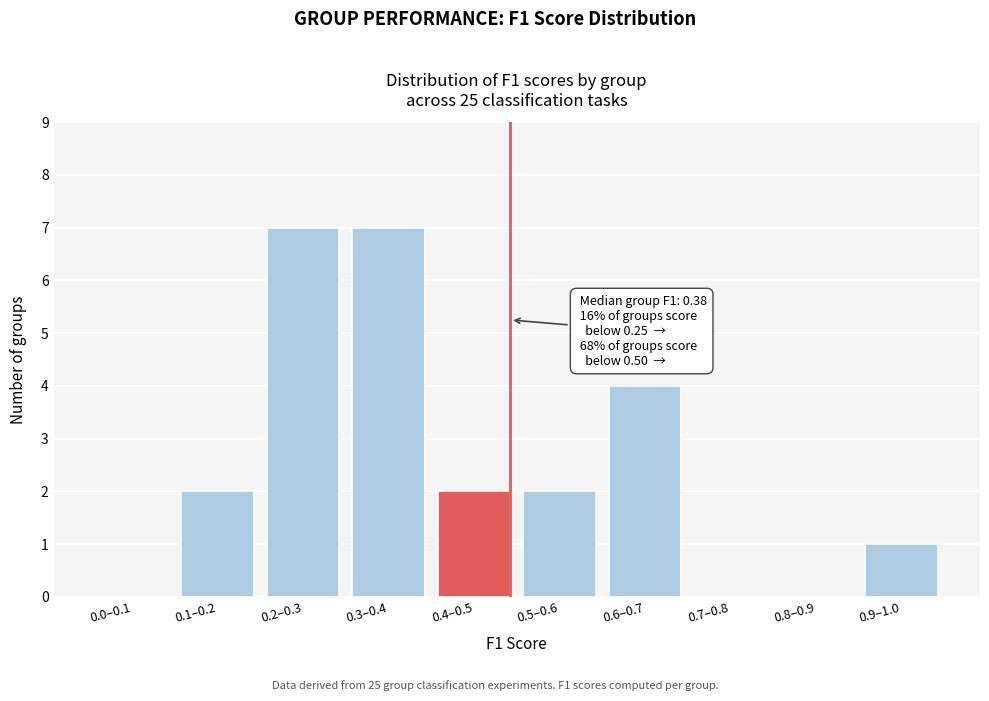

Reading left to right, what are all the values shown in this chart?

0.0–0.1=0	0.1–0.2=2	0.2–0.3=7	0.3–0.4=7	0.4–0.5=2	0.5–0.6=2	0.6–0.7=4	0.7–0.8=0	0.8–0.9=0	0.9–1.0=1